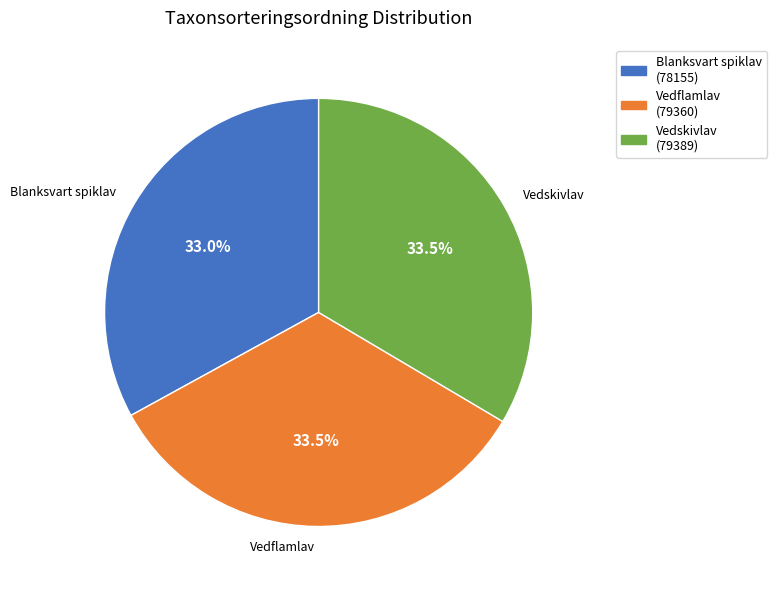

The Blanksvart spiklav (78155) slice represents 33% of the pie. True or false?

True